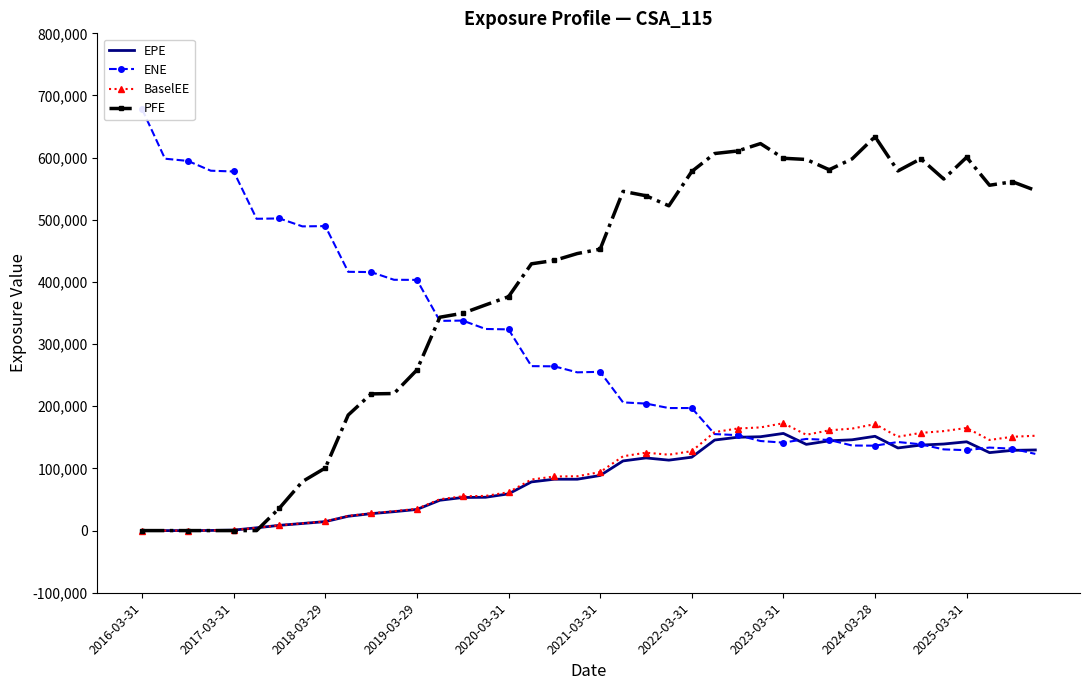

Which category has the lowest value in the ENE series?

39